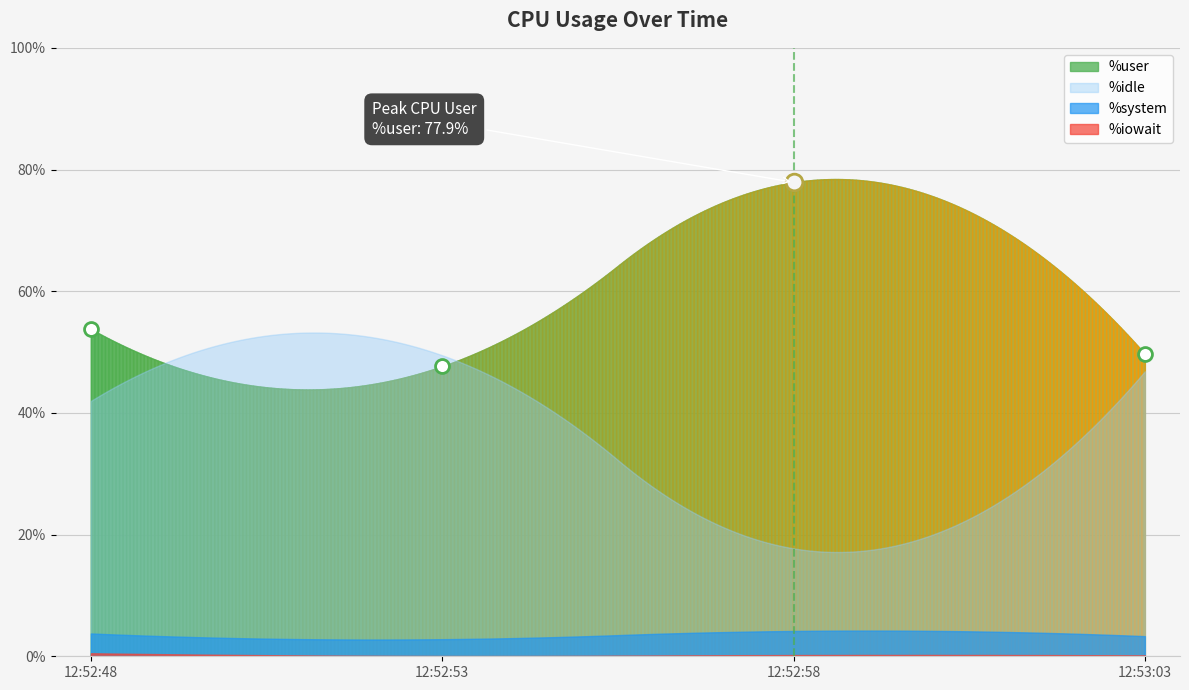

How many lines are shown in the chart?

4